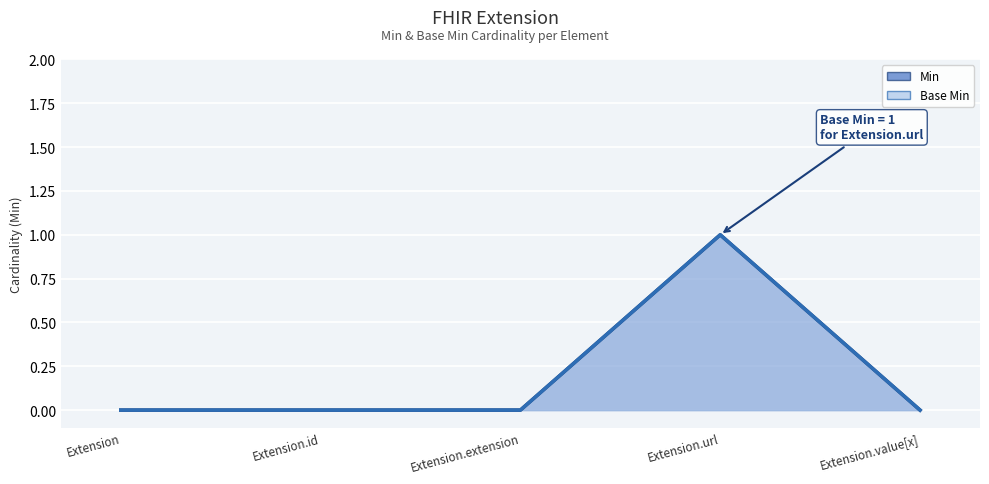

True or false: Base Min (line) has a value of 0 at Extension.value[x].

True